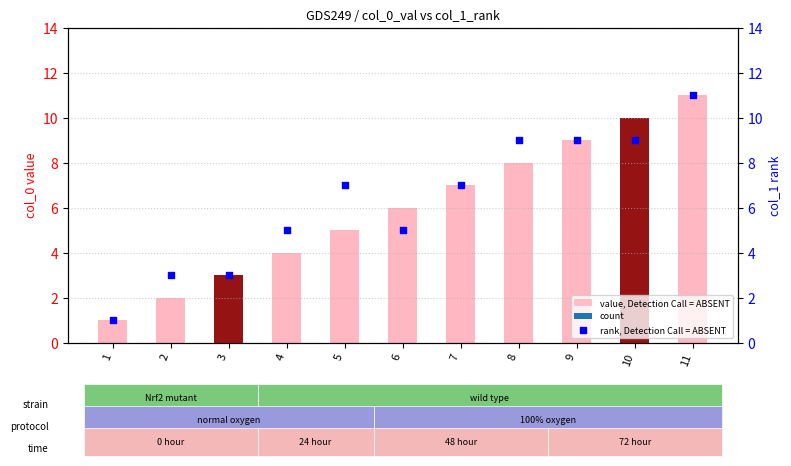

Which series has the widest spread of Y values?

value, Detection Call = ABSENT